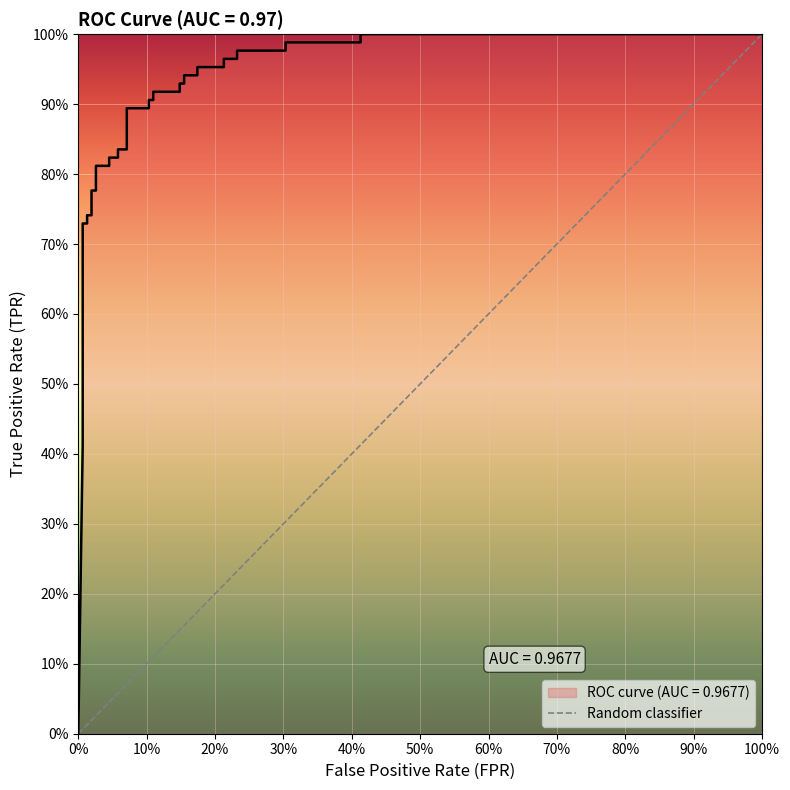

Which has a higher value, 0% or 100%?

100%